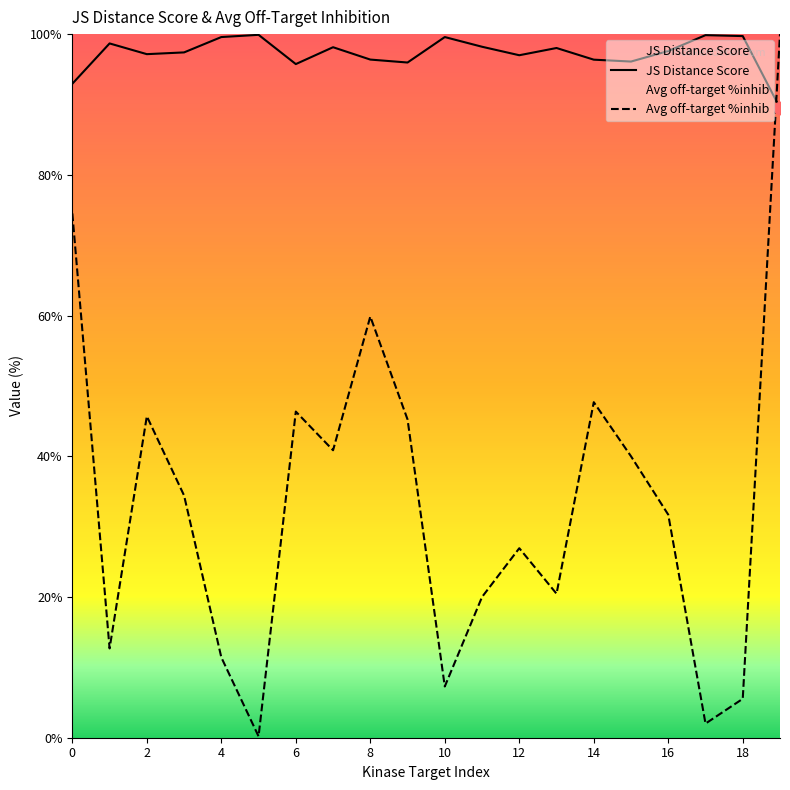

Which series has the largest total across all categories?

JS Distance Score